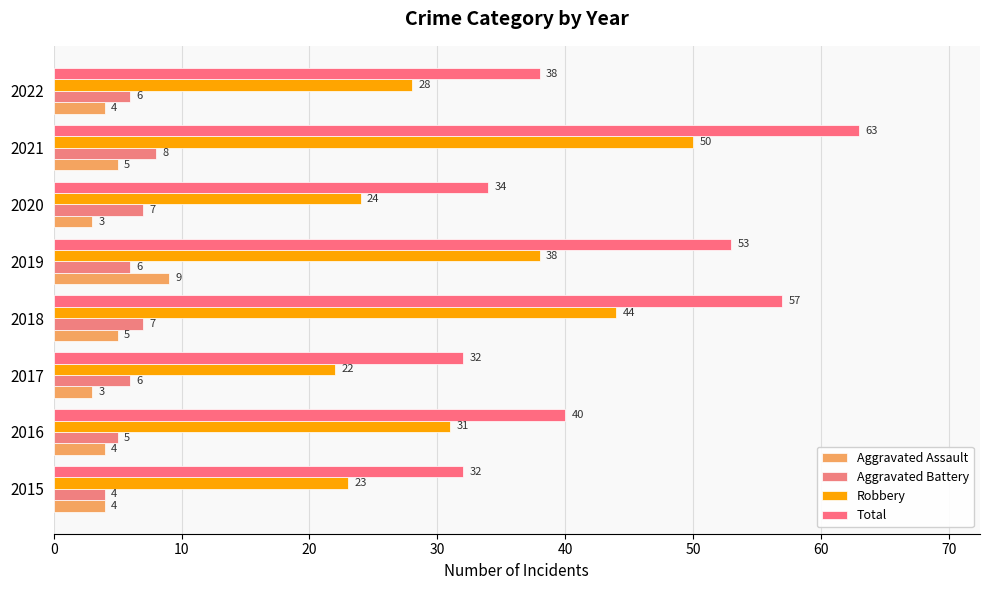

Which series has the largest total across all categories?

Total